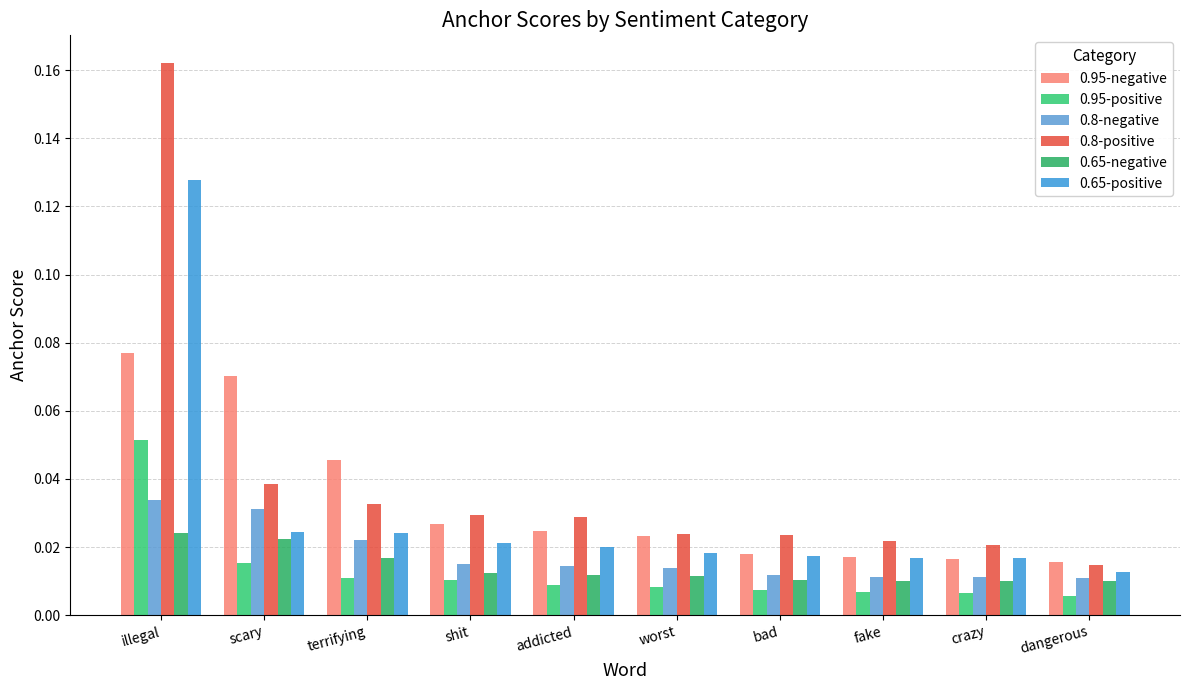

The value of 0.95-negative at worst is 0.0. True or false?

False